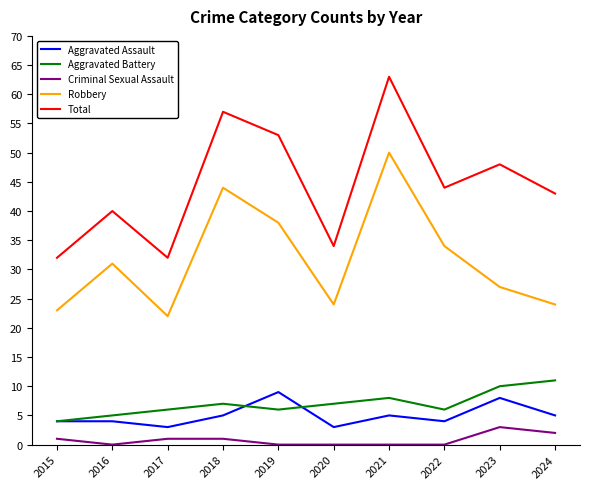

Where is the first local minimum for Aggravated Assault?

2017